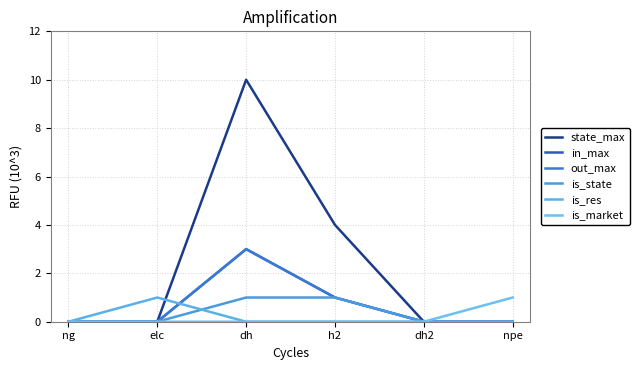

Does the chart display data point markers on the line(s)?

No